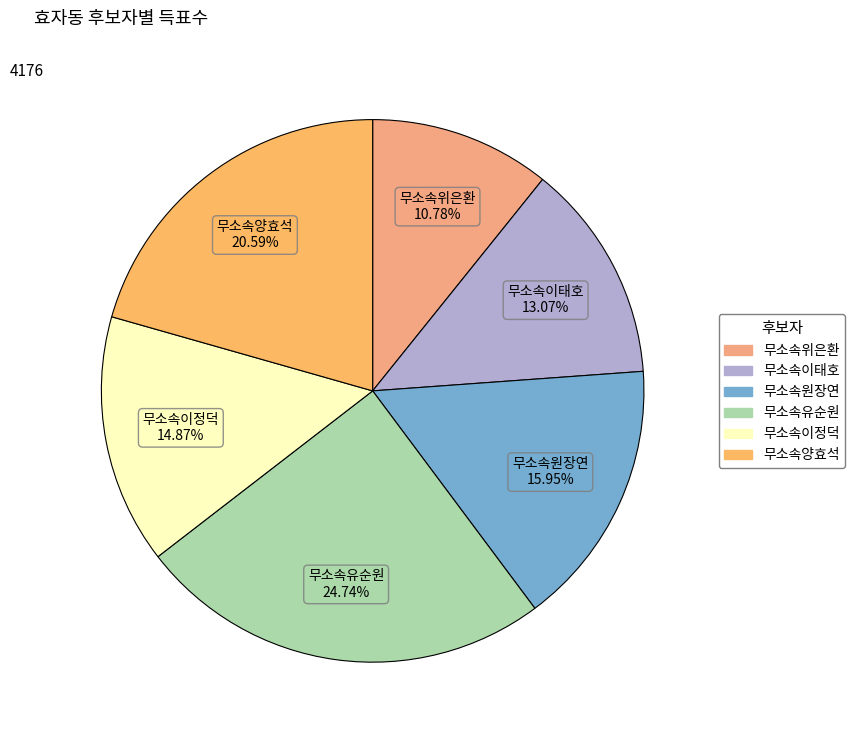

Combined, do 무소속유순원 and 무소속위은환 account for over 50%?

No